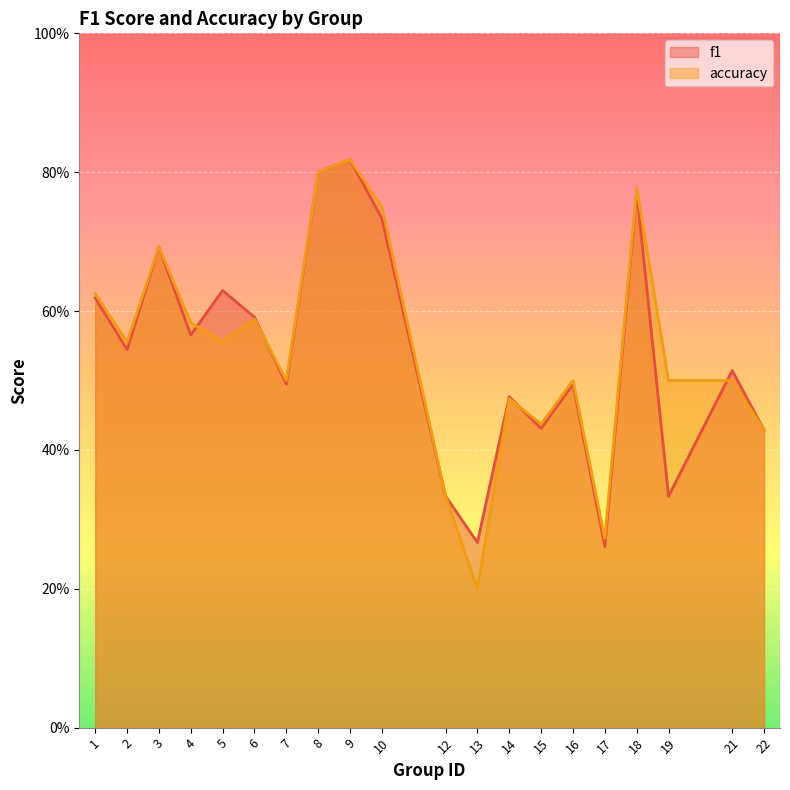

Reading left to right, transcribe all the data shown in this chart.

f1: 0.6	0.5	0.7	0.6	0.6	0.6	0.5	0.8	0.8	0.7	0.3	0.3	0.5	0.4	0.5	0.3	0.8	0.3	0.5	0.4
accuracy: 0.6	0.6	0.7	0.6	0.6	0.6	0.5	0.8	0.8	0.8	0.3	0.2	0.5	0.4	0.5	0.3	0.8	0.5	0.5	0.4